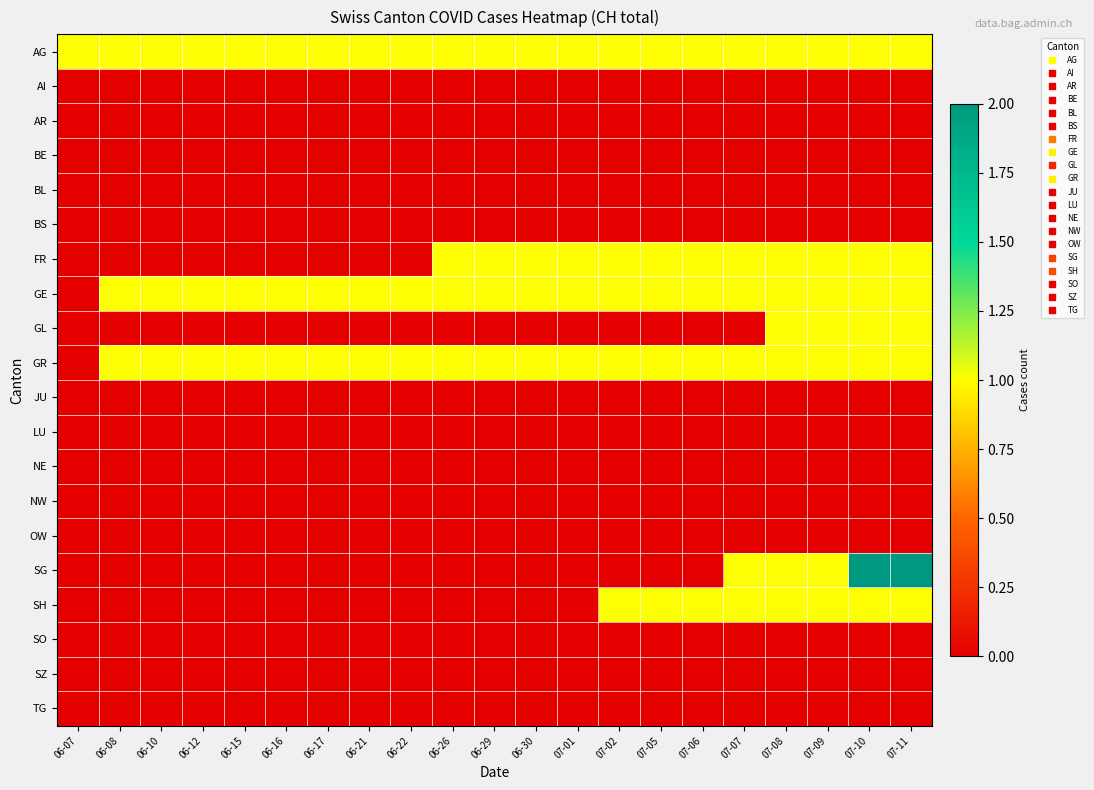

List the series in order of their peak value, highest first.

SG, AG, FR, GE, GL, GR, SH, AI, AR, BE, BL, BS, JU, LU, NE, NW, OW, SO, SZ, TG